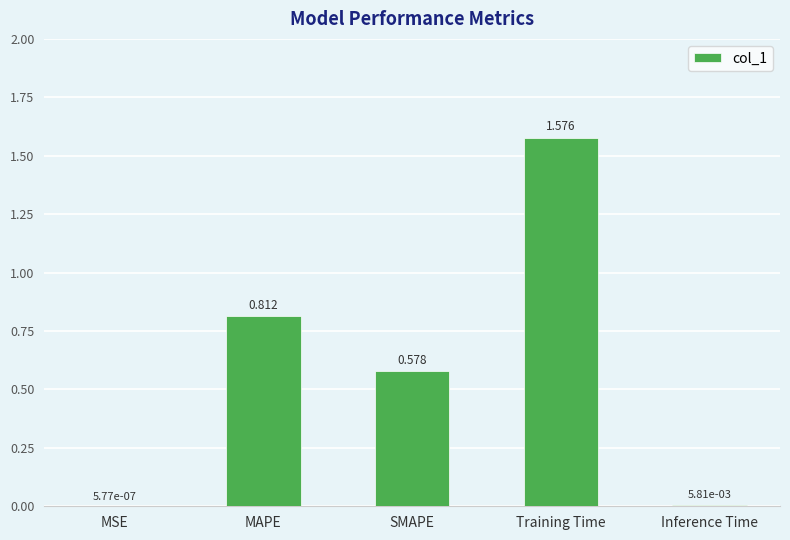

At which label is the value closest to 0?

MSE